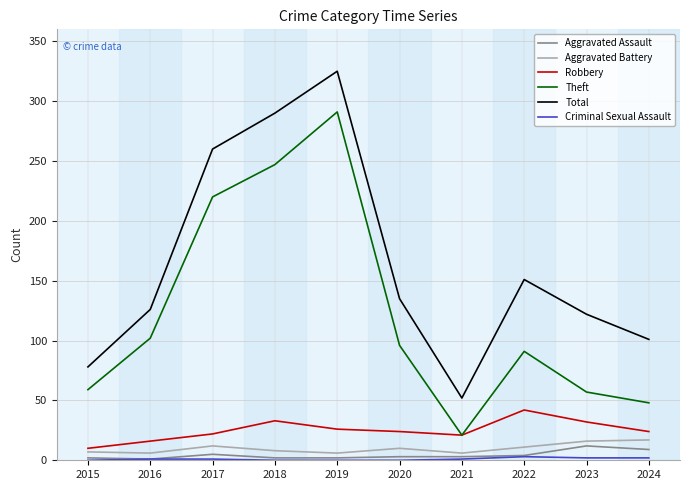

Is this an area chart (filled region under the line)?

No